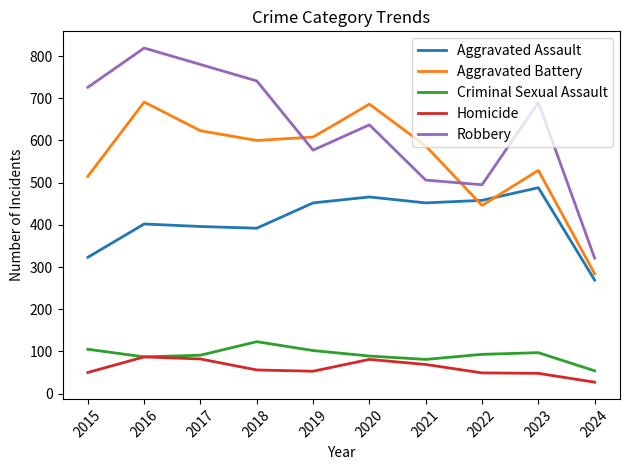

Read the Aggravated Battery value at 2024, to the nearest 5.

285